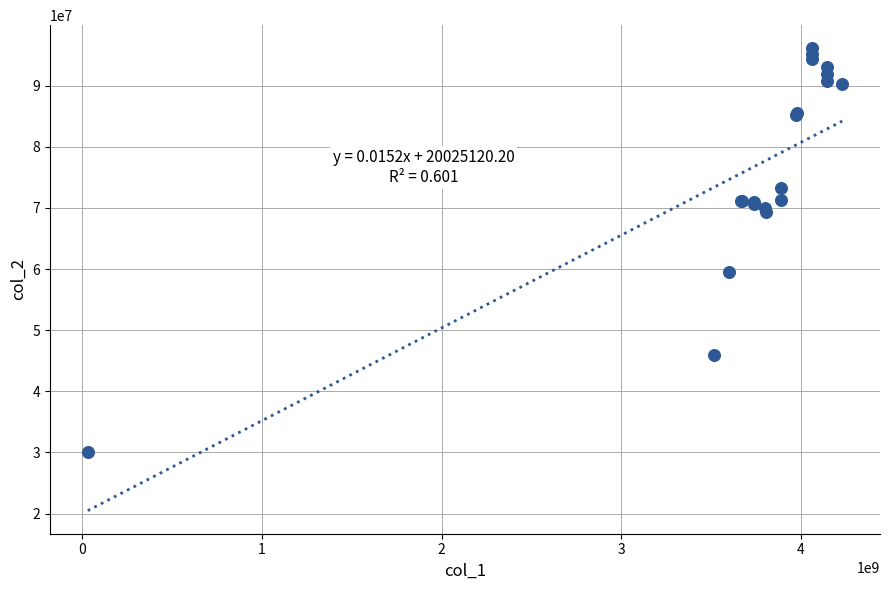

What Y value in the scatter plot is closest to 63065603?

59515625